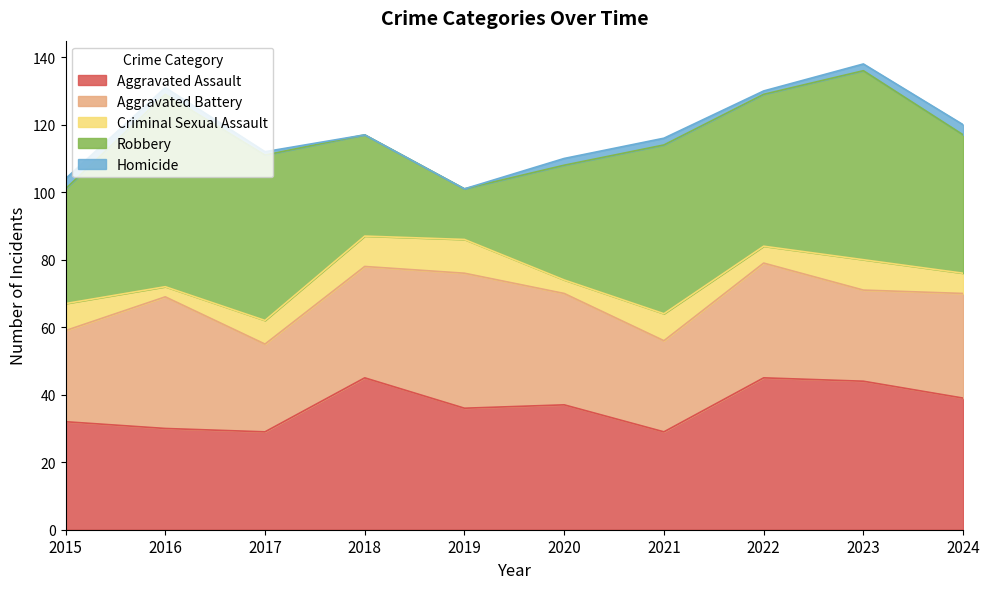

True or false: Criminal Sexual Assault and Homicide intersect in this chart.

False